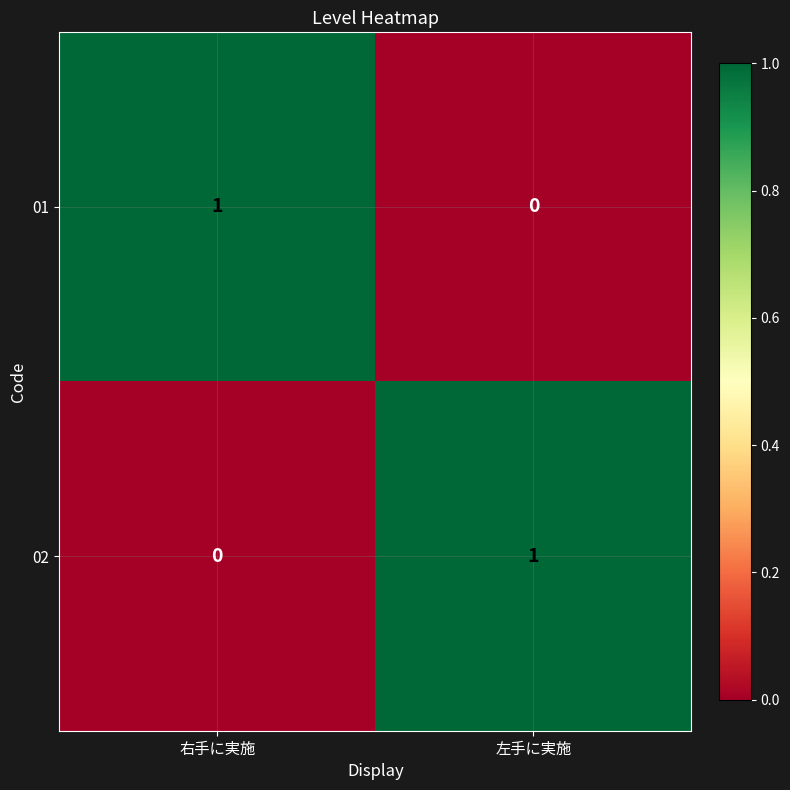

Rank the categories by 01 value from highest to lowest.

右手に実施, 左手に実施